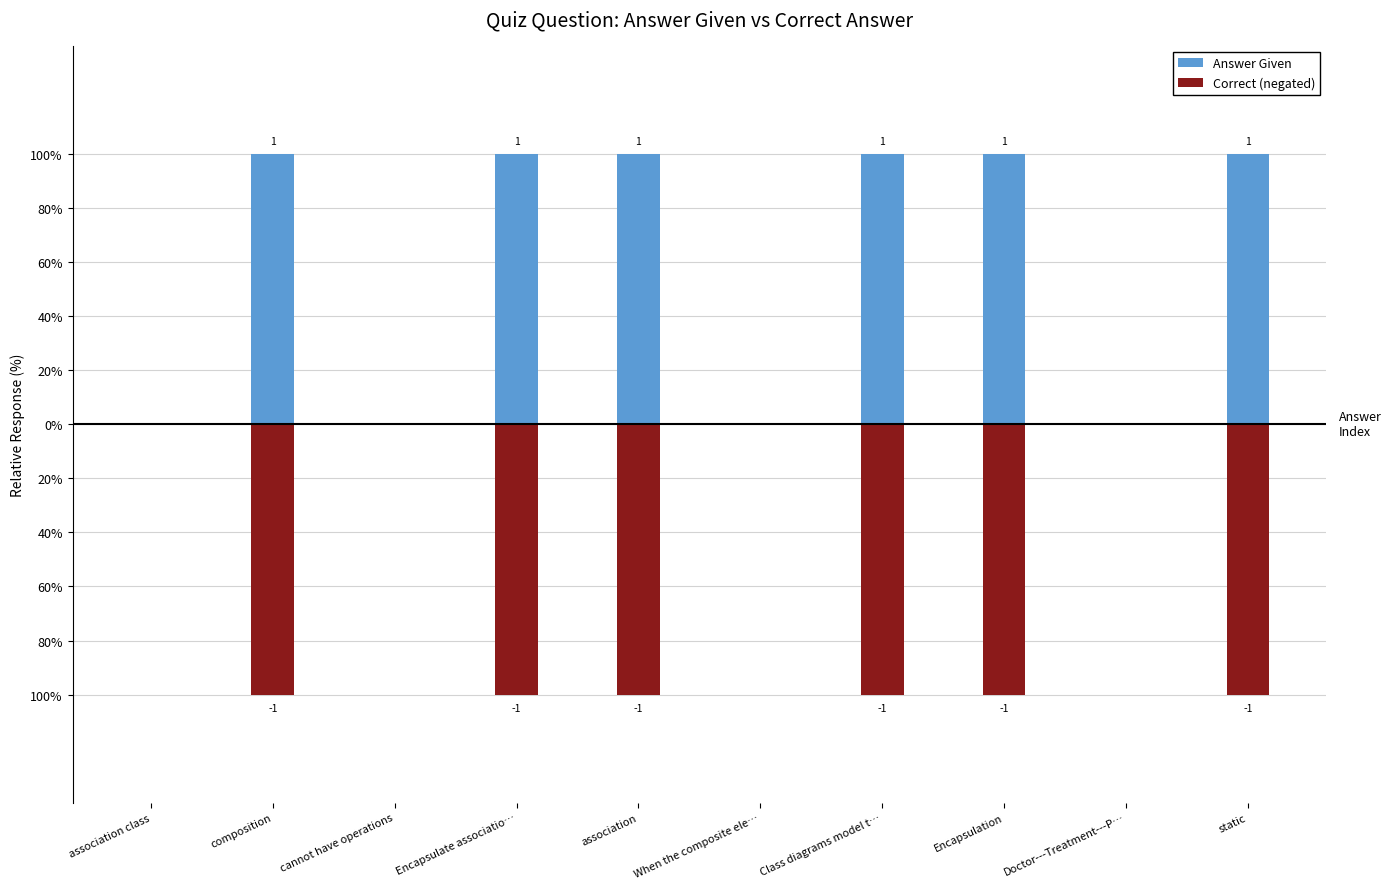

Reading left to right, transcribe all the data shown in this chart.

Answer Given: 0	1	0	1	1	0	1	1	0	1
Correct (negated): 0	-1	0	-1	-1	0	-1	-1	0	-1